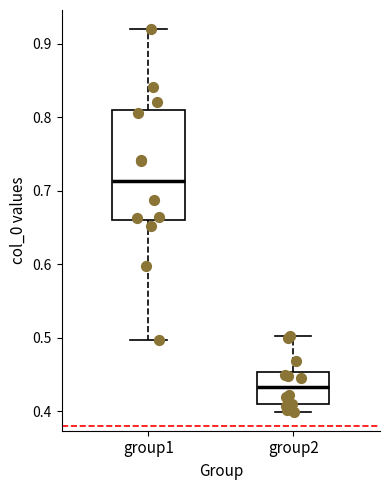

Where is the lower edge of the box for group1 on the y-axis? The values are not printed on the chart, so give them approximately, as read against the axis.

0.66